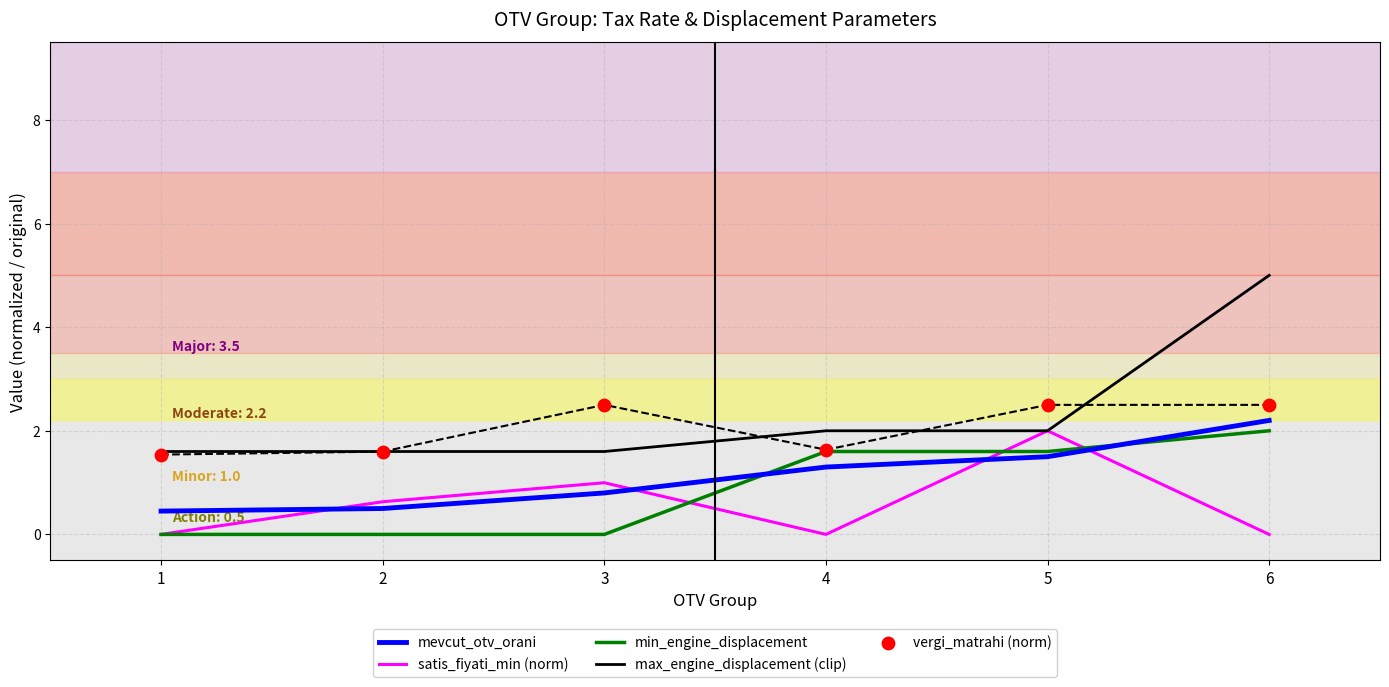

Which series contains the highest Y value?

max_engine_displacement (clip)